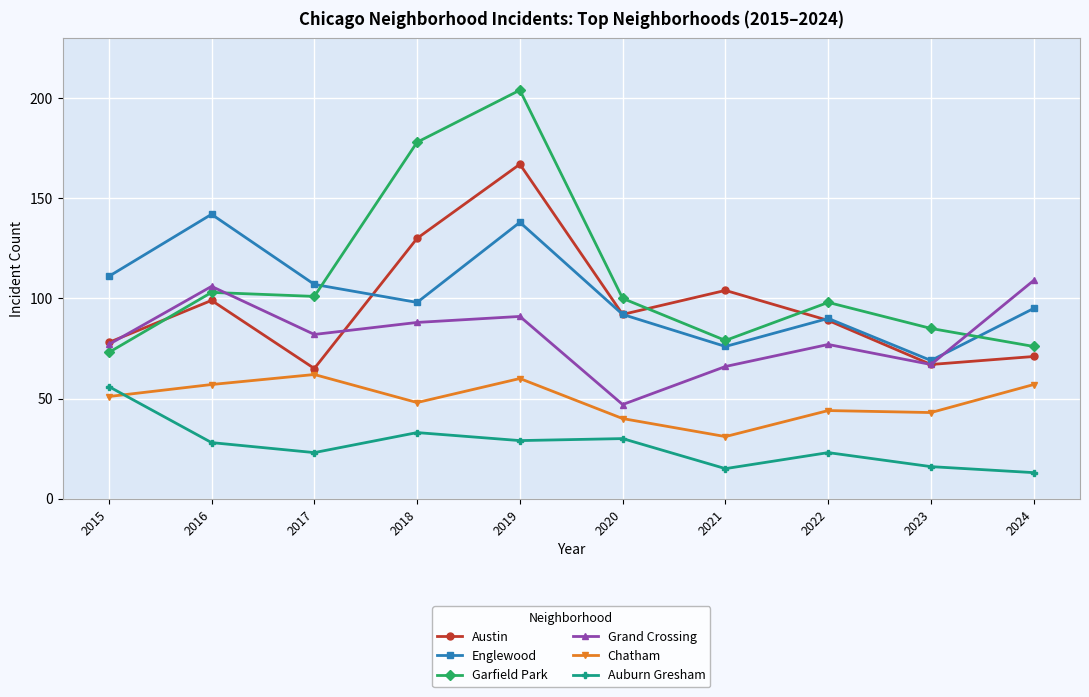

True or false: Chatham and Englewood cross at least once.

False